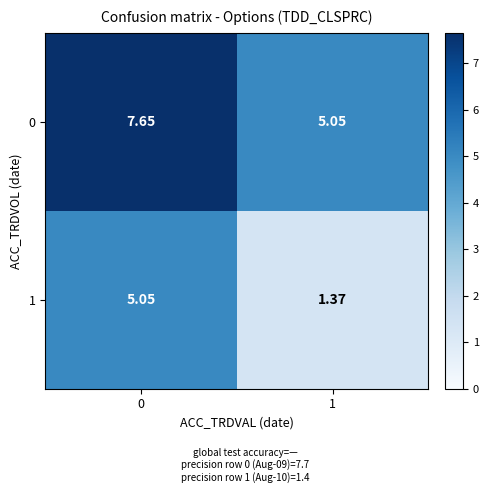

How many values in the 0 series exceed 7?

1